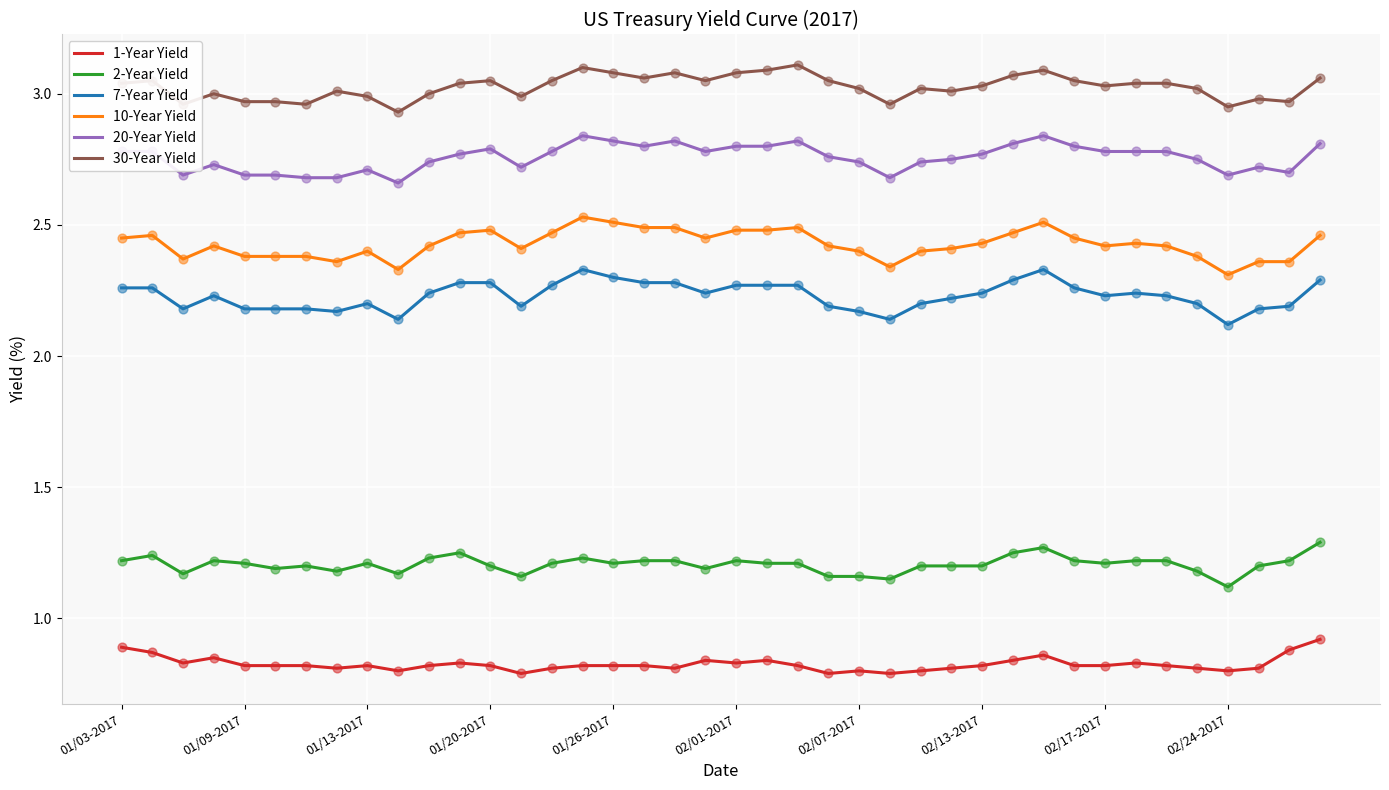

Which series has the largest total across all categories?

30-Year Yield